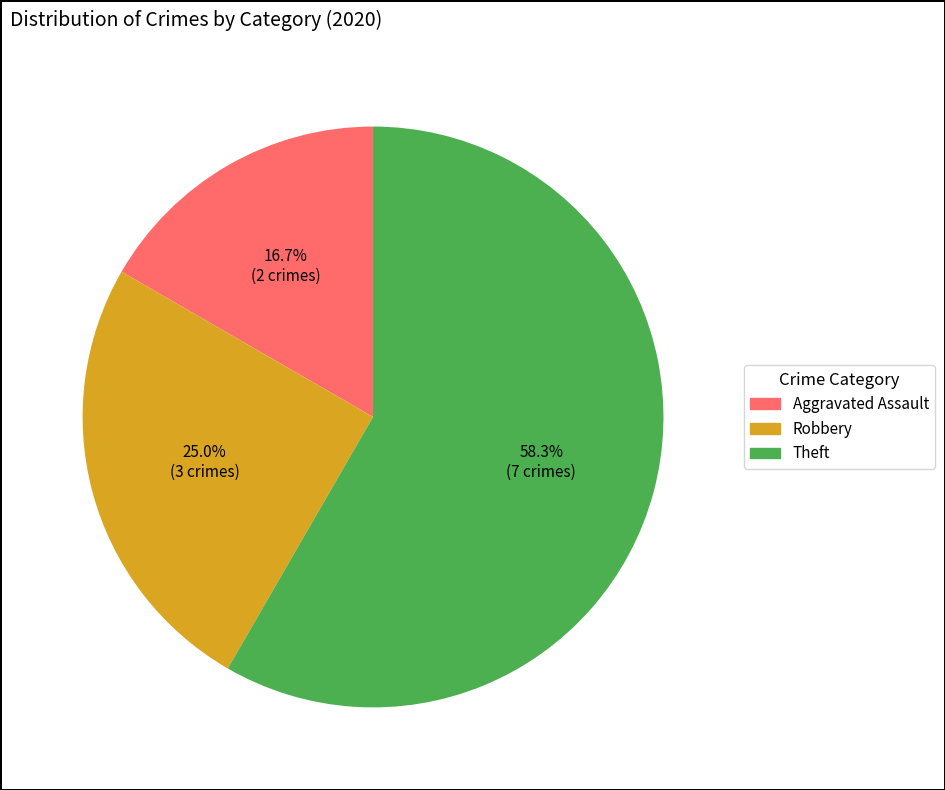

True or false: Robbery accounts for 25% of the total.

True